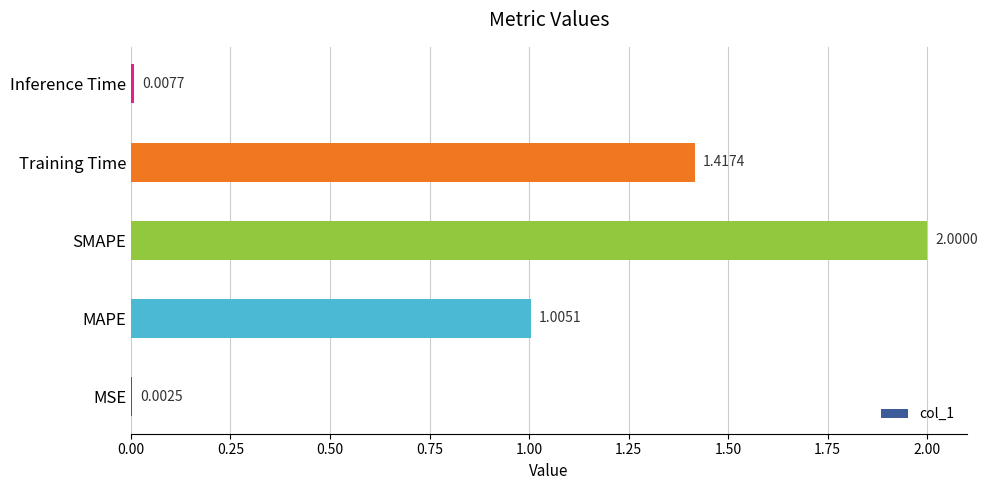

Which category has the highest value across all series?

SMAPE